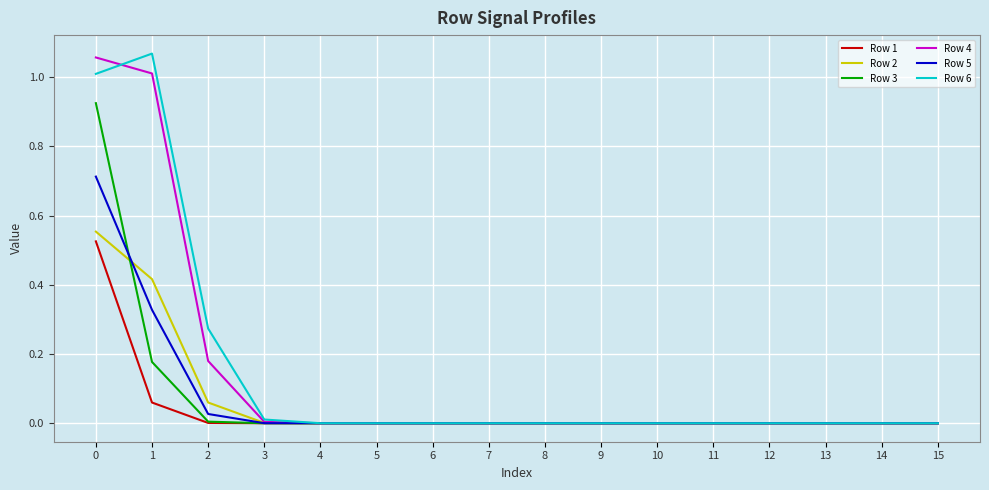

What is the total value across all series at 1?

3.1